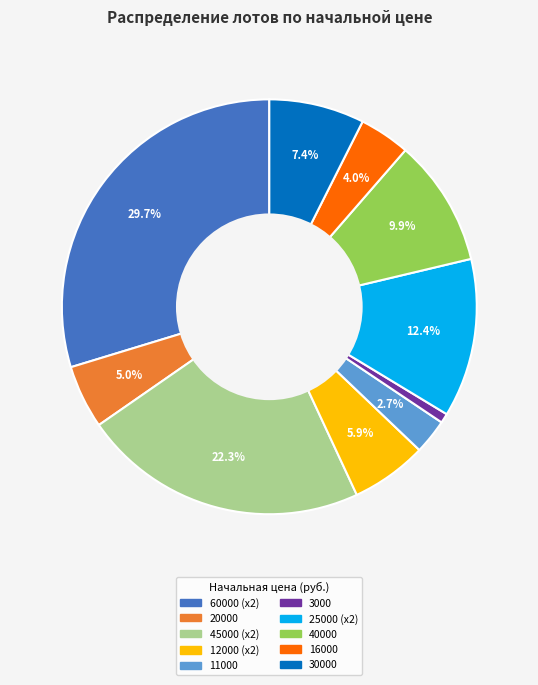

Does any single category account for the majority?

No